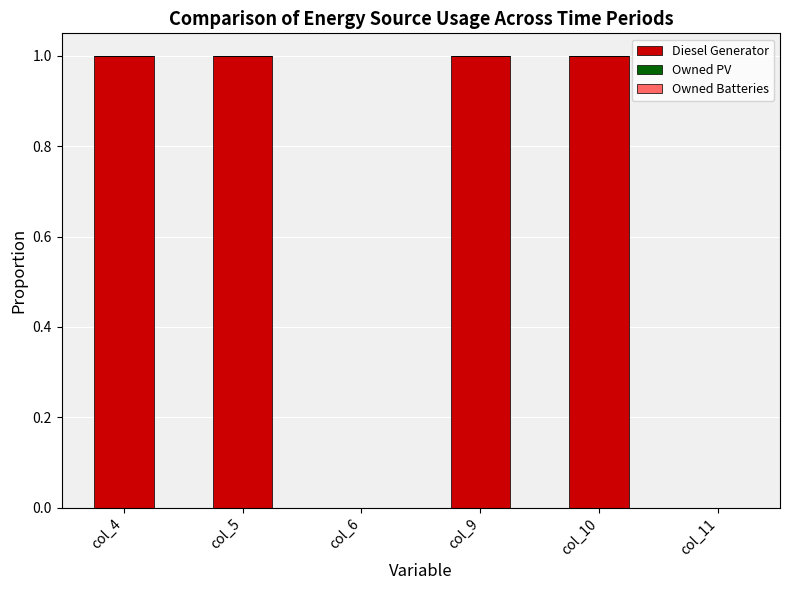

What is the sum of all values?

4